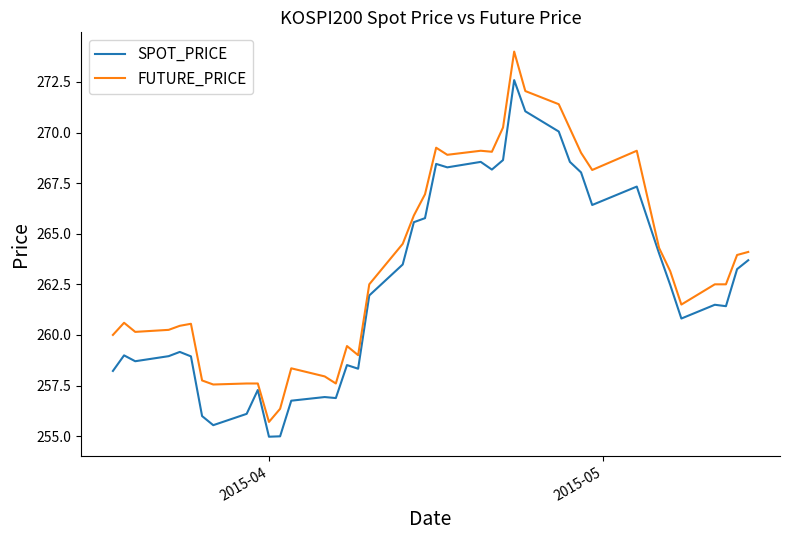

Which series has the largest total across all categories?

FUTURE_PRICE